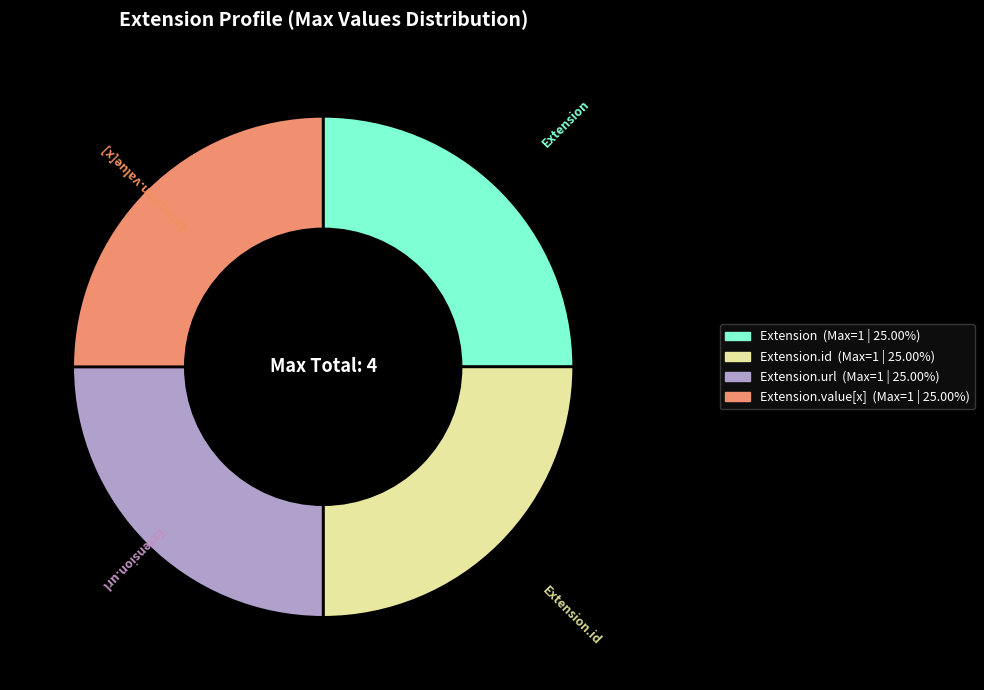

Count the number of slices in the pie.

4